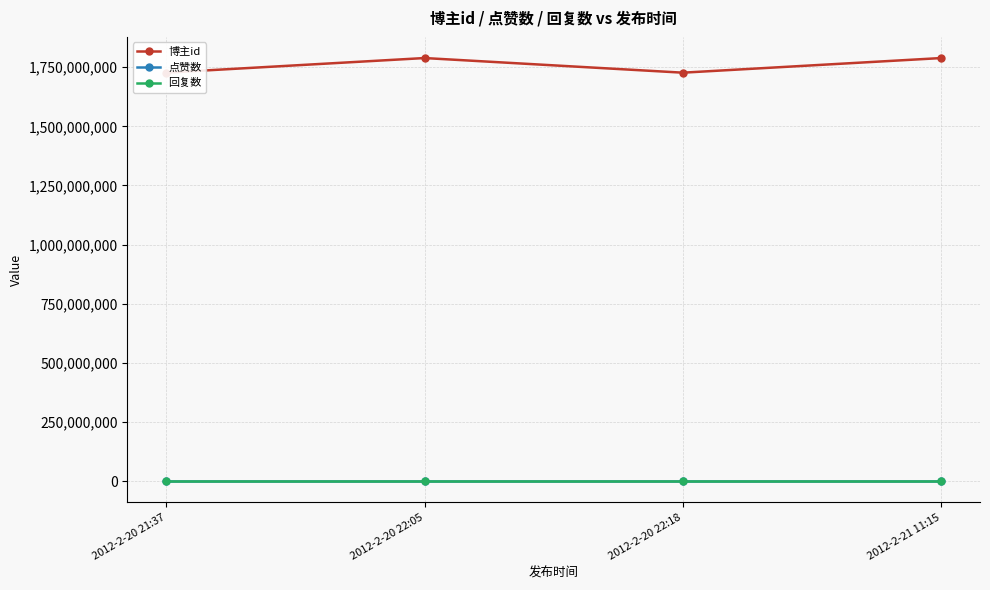

The 博主id series shows 1788723311 at 2012-2-20 22:05. True or false?

True